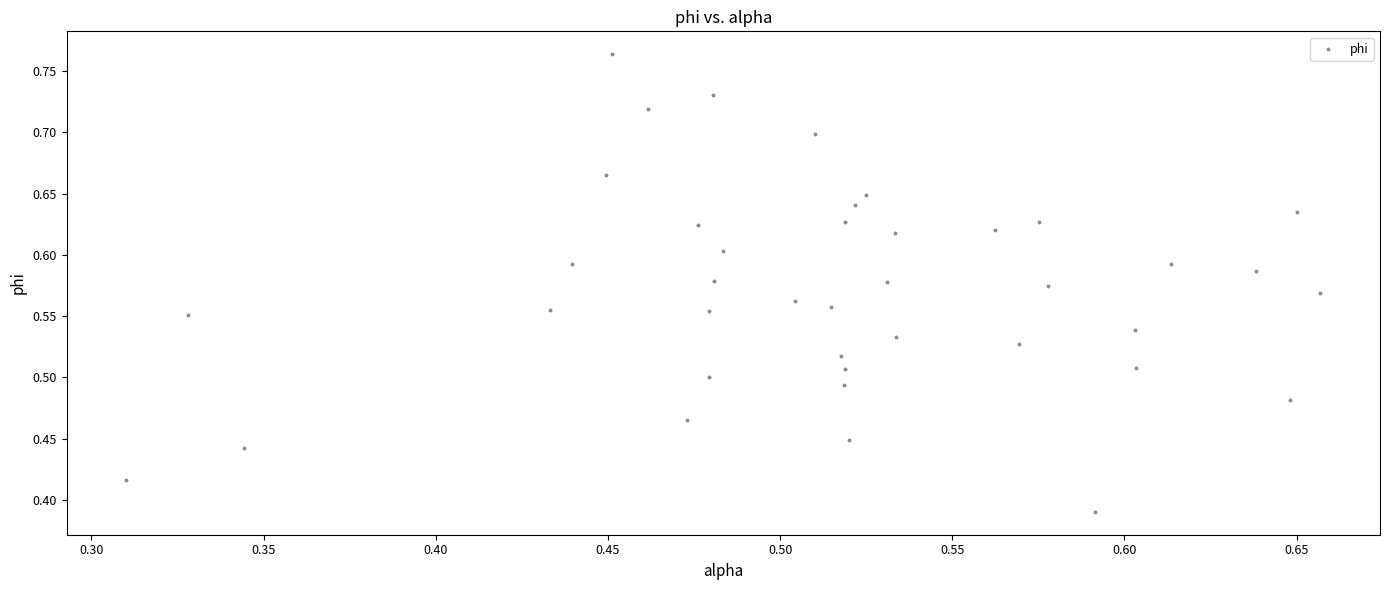

What is the range of X values (max minus min)?

0.3